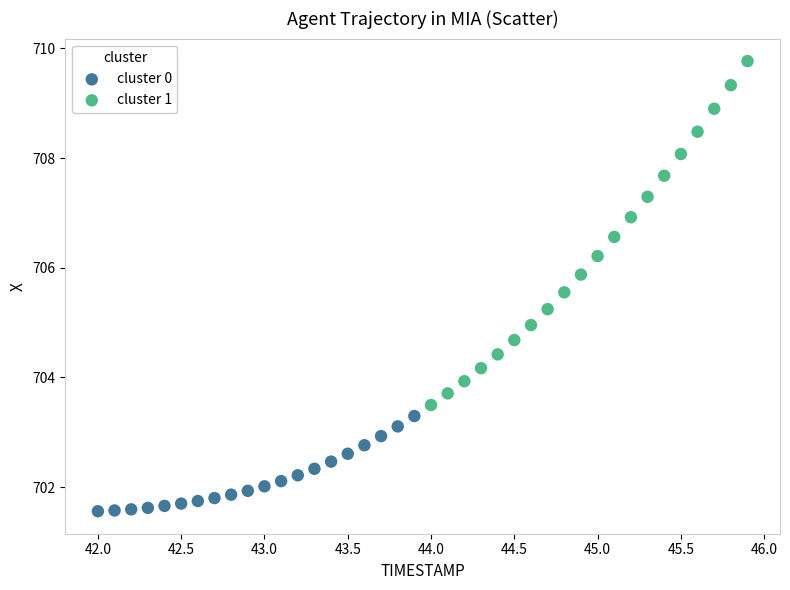

What are all the series names shown in the legend?

cluster 0, cluster 1